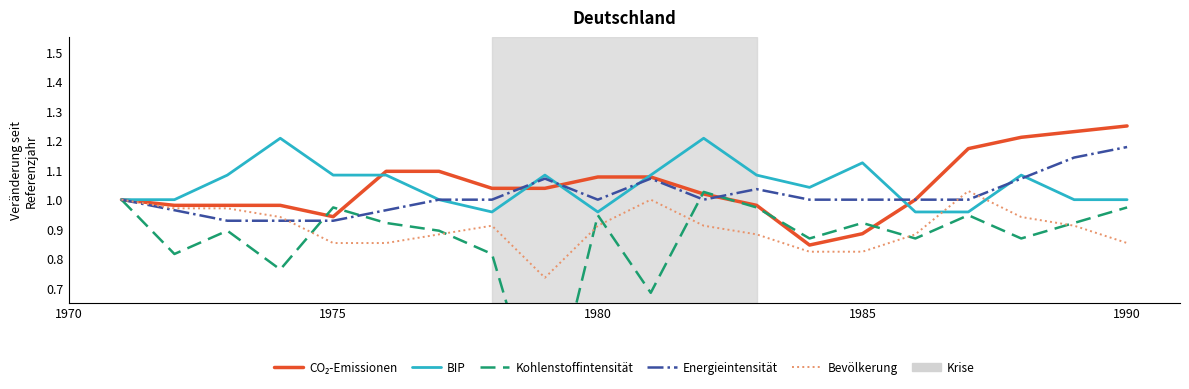

What are all the series names shown in the legend?

CO₂-Emissionen, BIP, Kohlenstoffintensität, Energieintensität, Bevölkerung